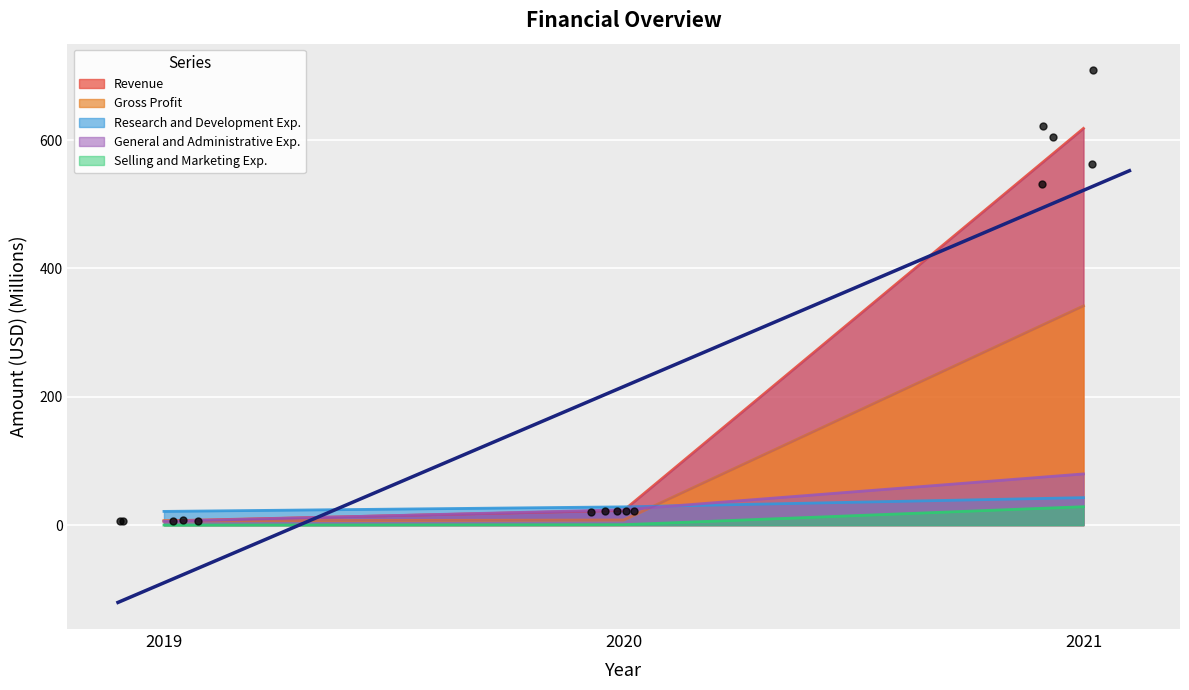

At which category is the sum across all series the highest?

2021